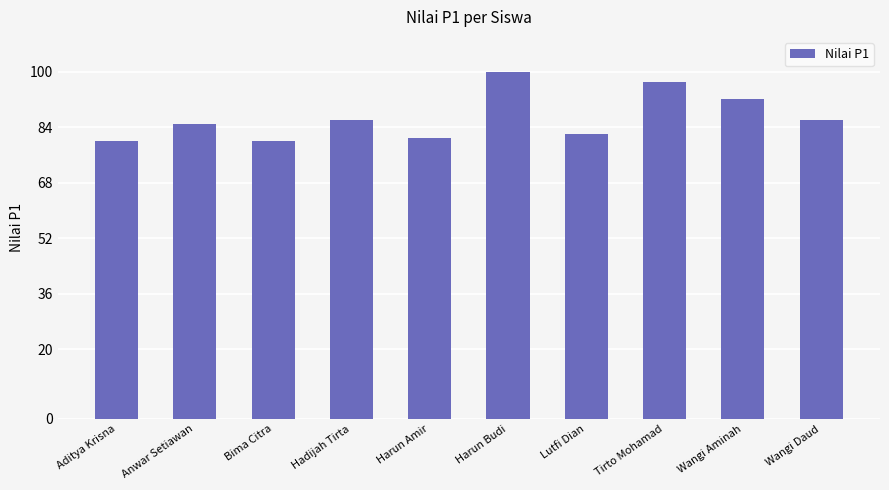

Which label corresponds to the largest value in the chart?

Harun Budi